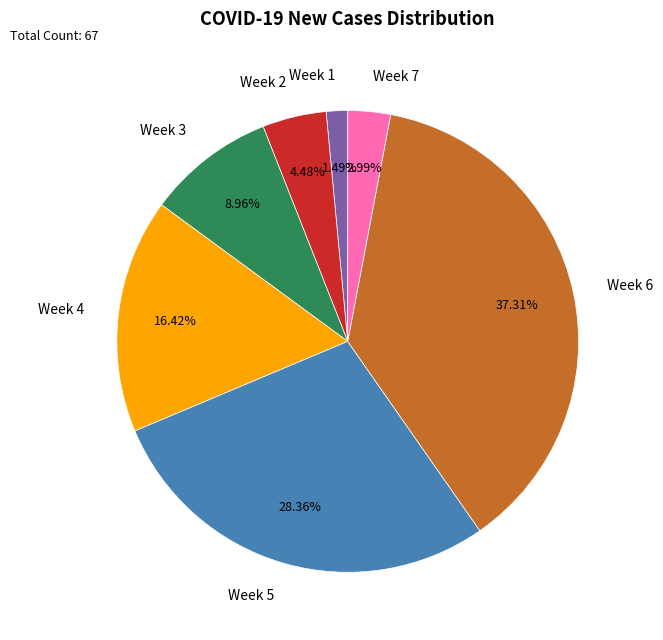

Combined, do Week 1 and Week 4 account for over 50%?

No